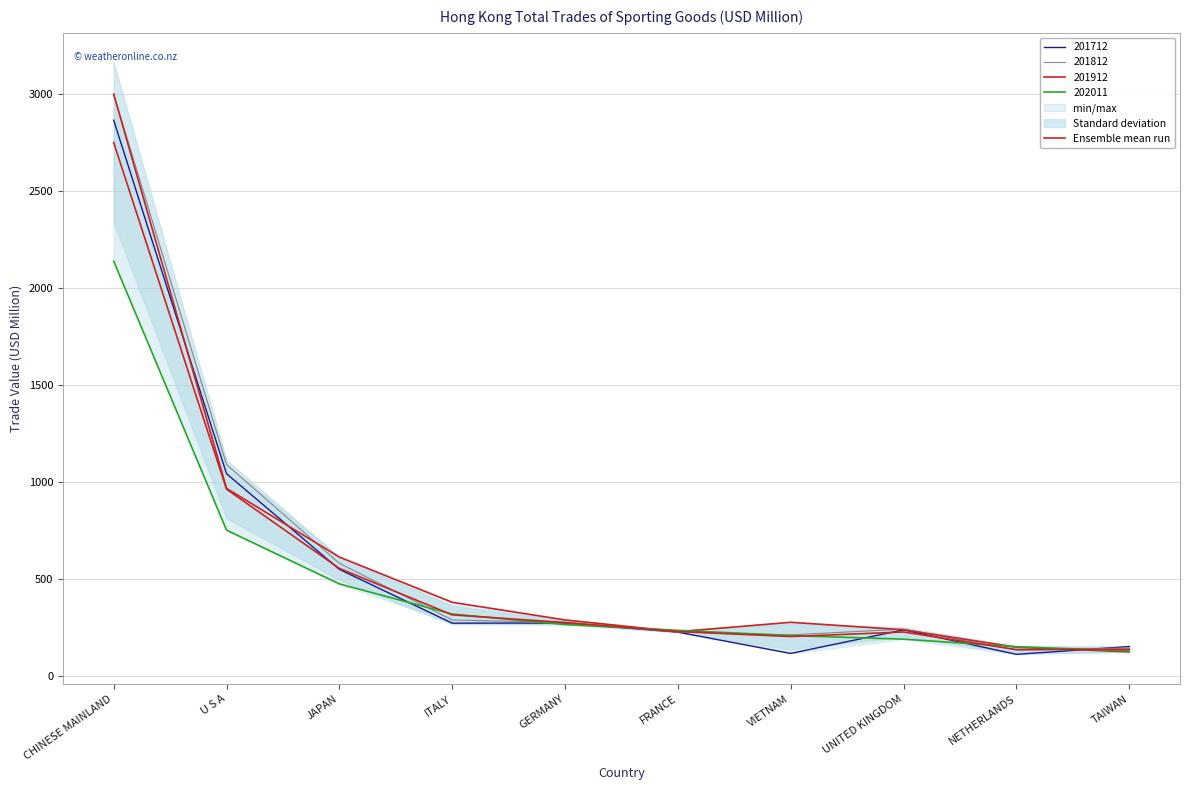

What is the average value?

578.3